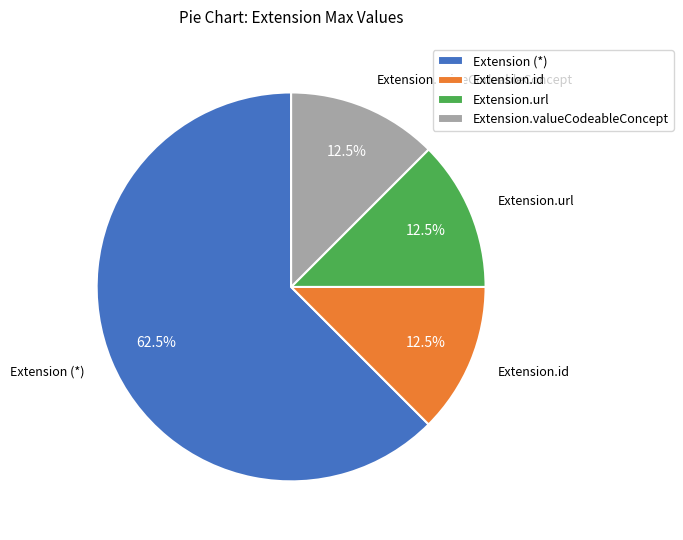

To the nearest percent, what is the difference between the Extension.valueCodeableConcept and Extension.id slice percentages?

0%